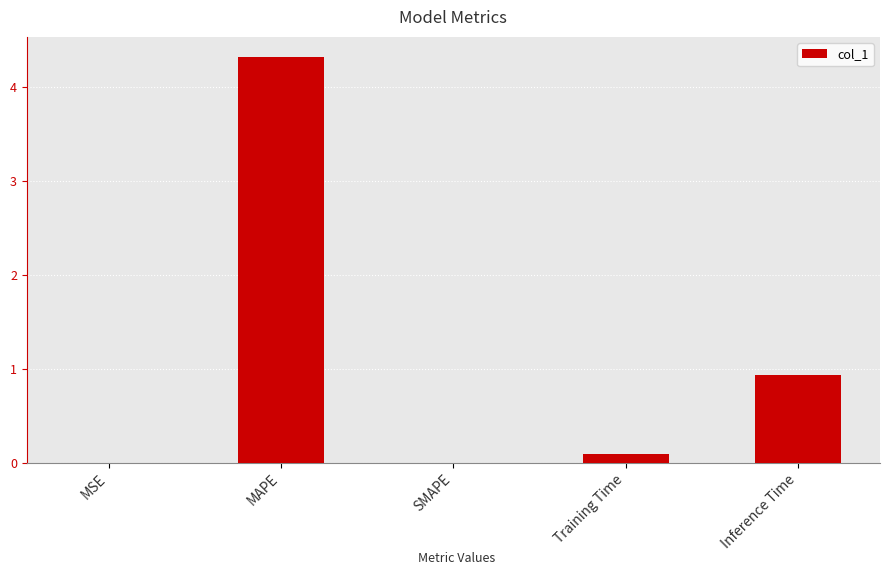

Which category has the highest value across all series?

MAPE